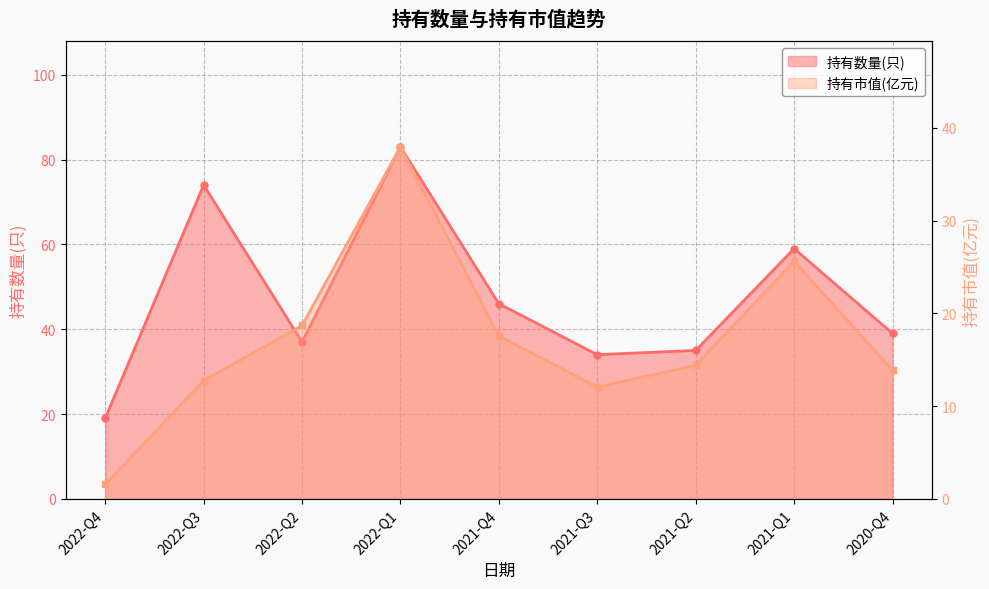

True or false: 持有数量(只) has more than 1 interior local peaks.

True